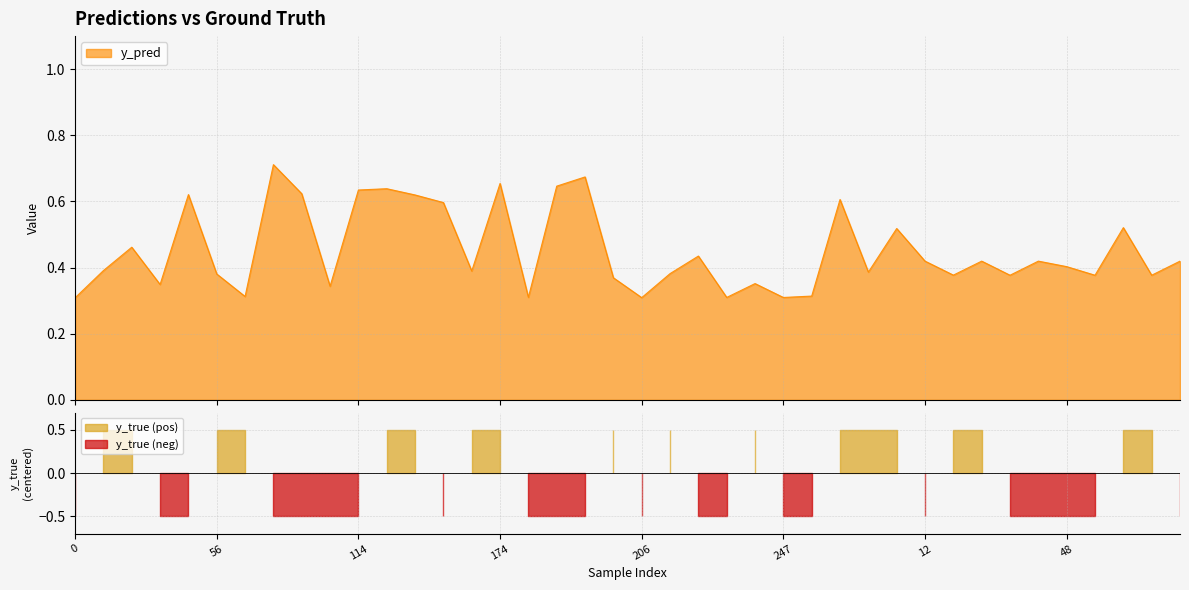

What position from the right is 201?

21